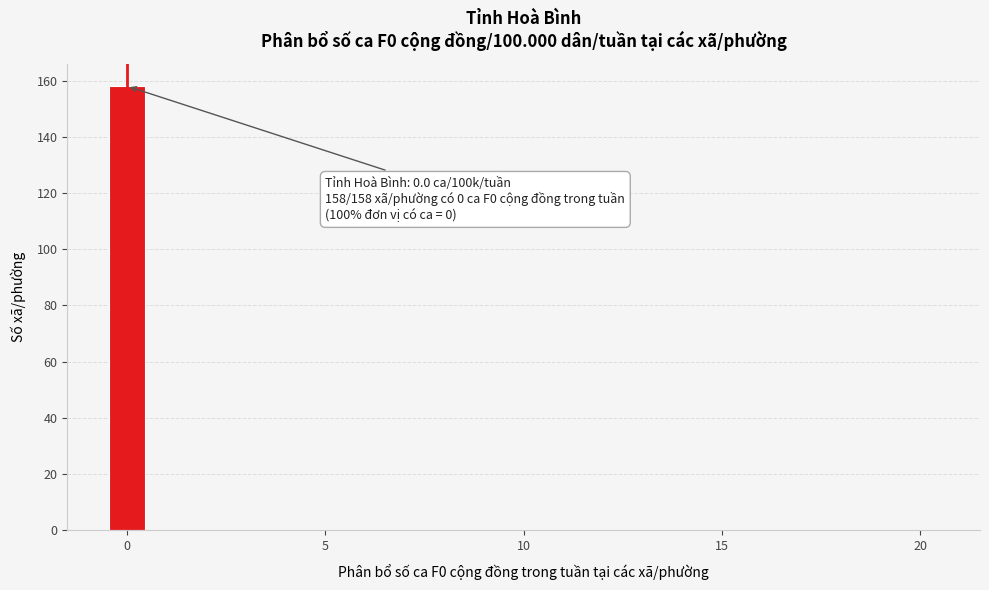

Read against the x-axis, roughly where is the centre of the tallest bar?

0.0